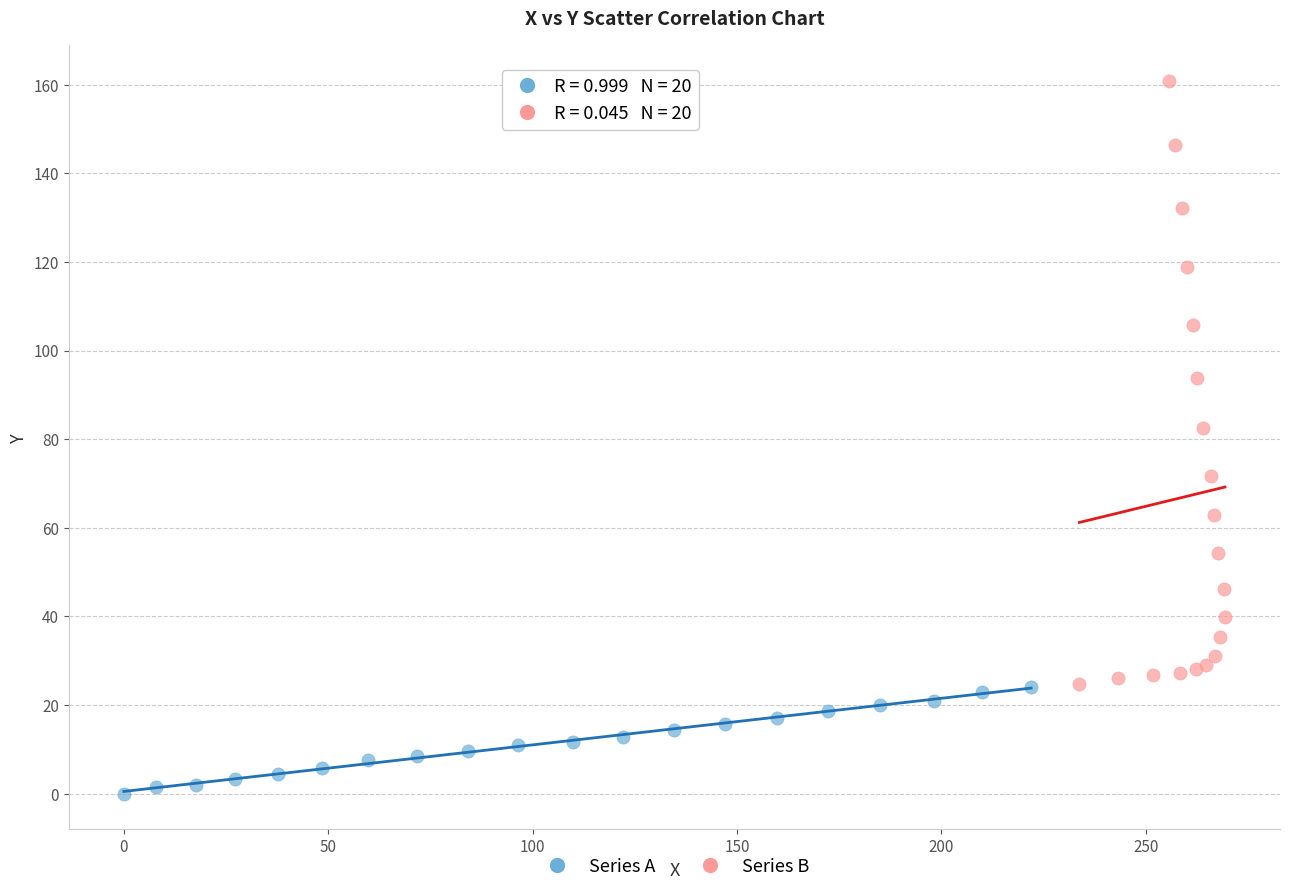

Which series has the largest Y range (max minus min)?

Series B